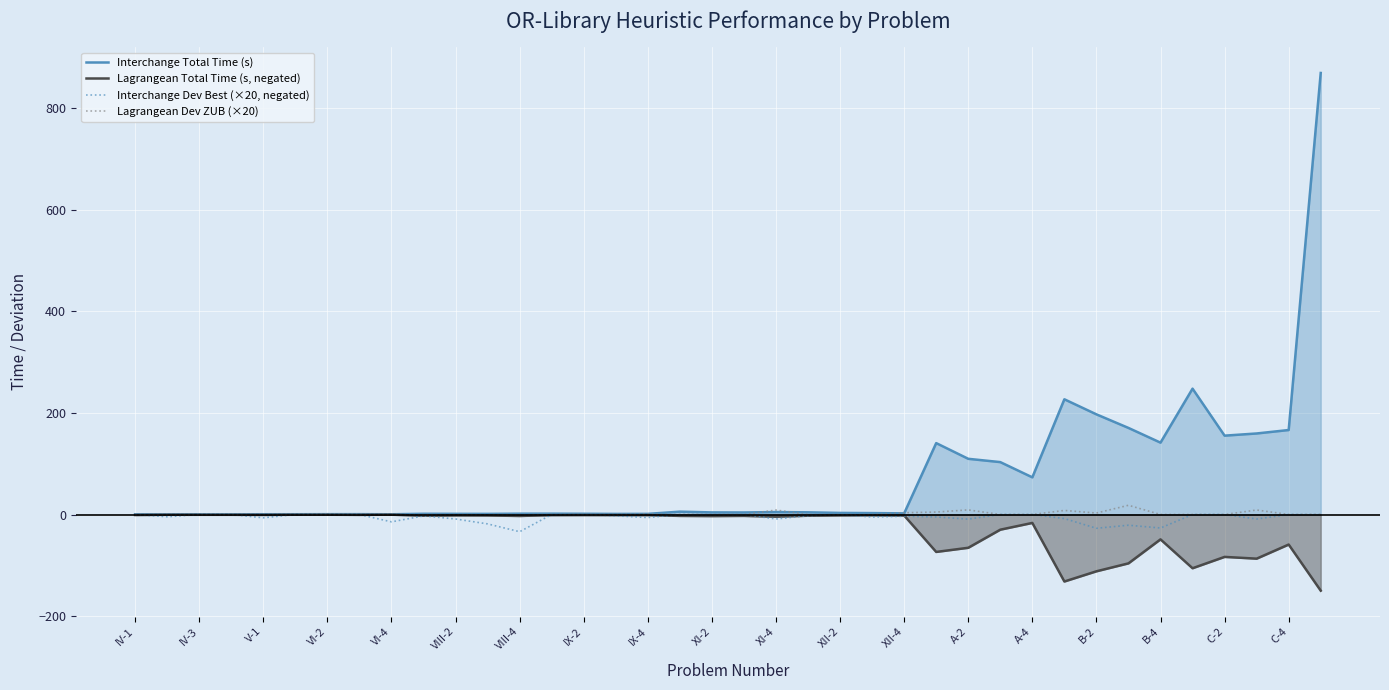

Which series has the widest spread of values?

Interchange Total Time (s)